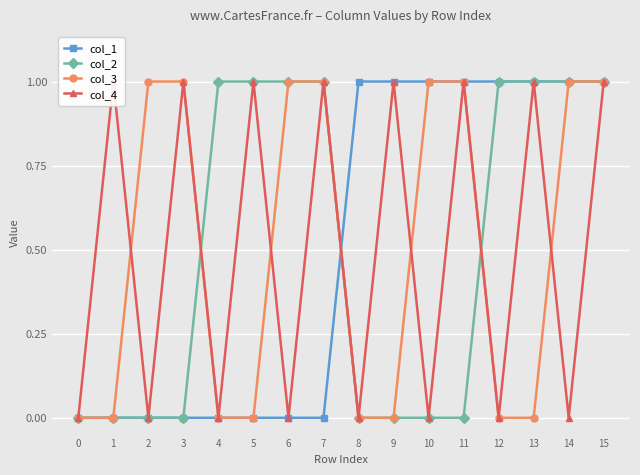

Where do col_1 and col_3 first cross each other?

7 and 8